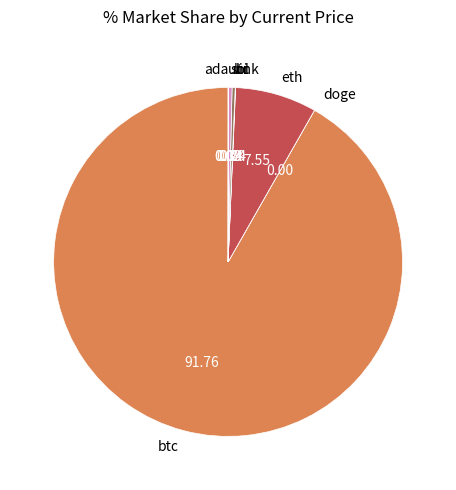

Is it true that ltc is 0% of the pie?

True